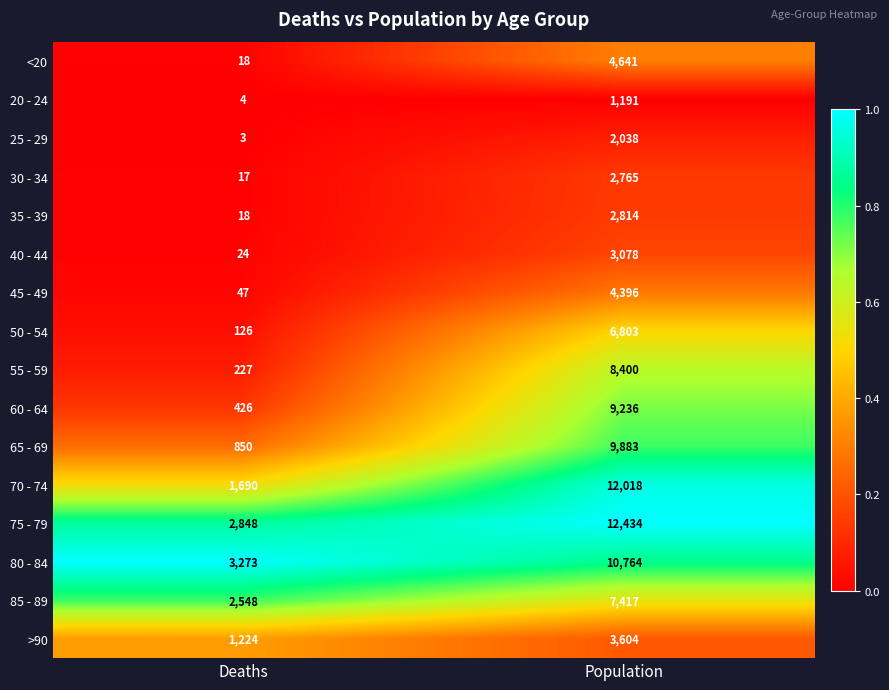

True or false: 75 - 79 has a value of 21960 at Population.

False